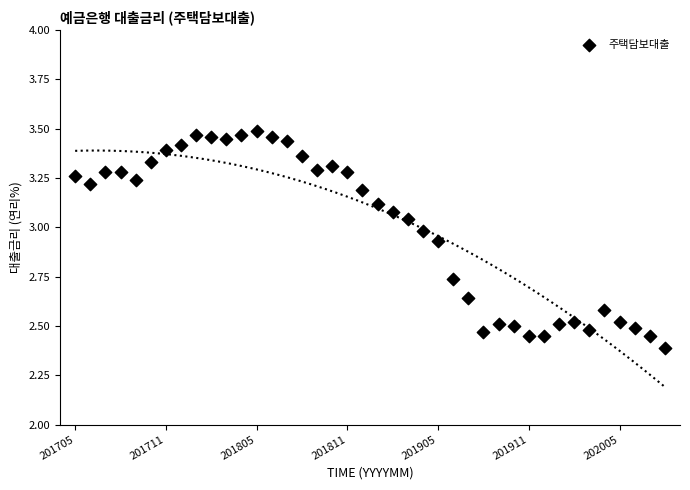

What is the range of Y values (max minus min)?

1.1